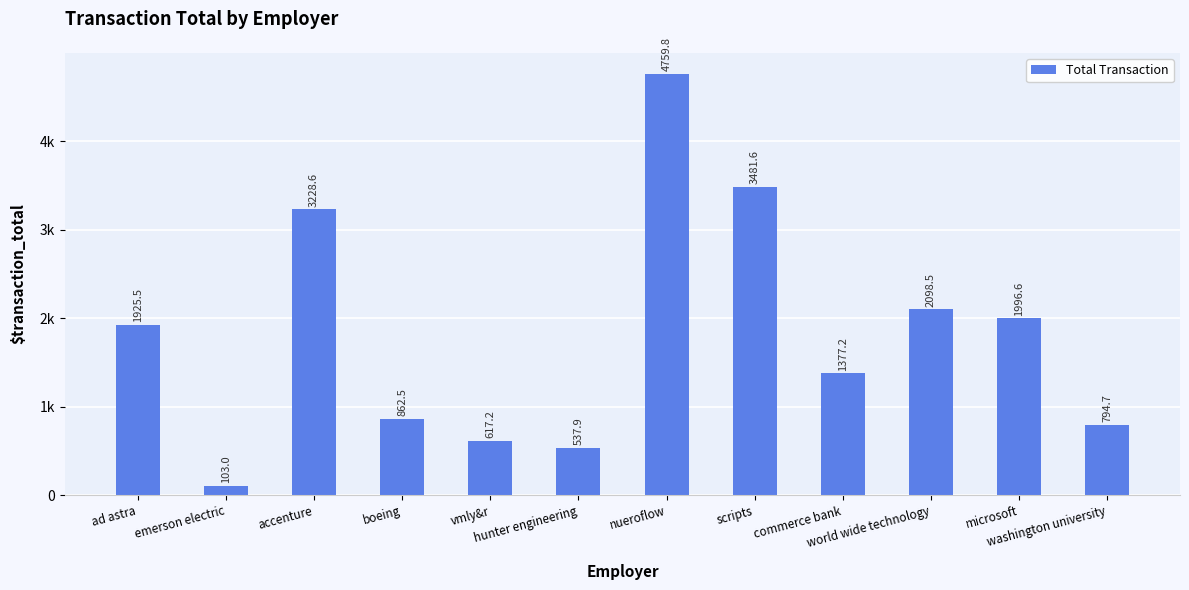

Does the chart contain any negative values?

No